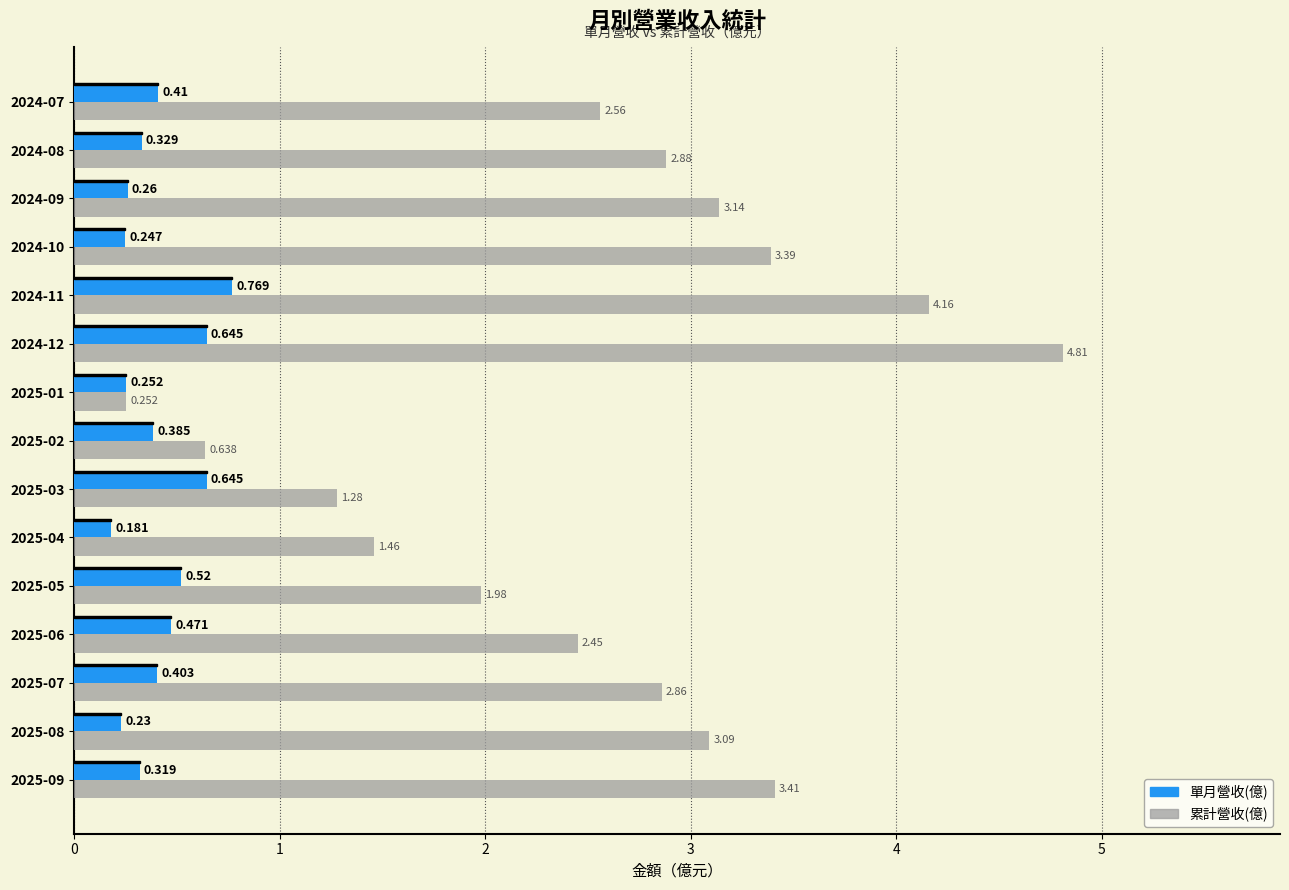

What are all the series names shown in the legend?

單月營收(億), 累計營收(億)